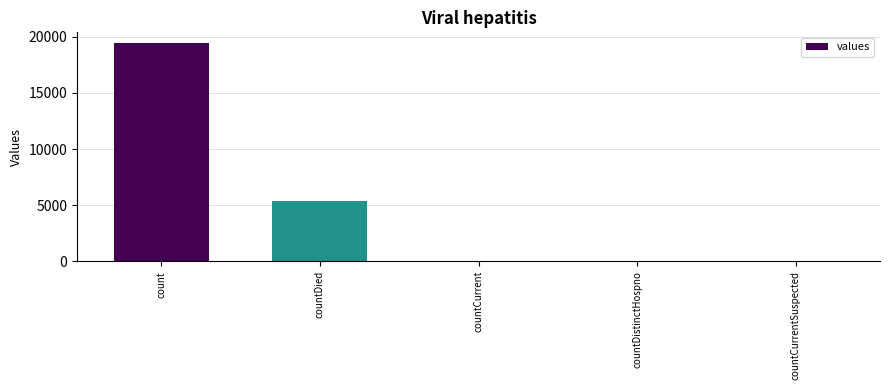

What is the sum of all values?

24875